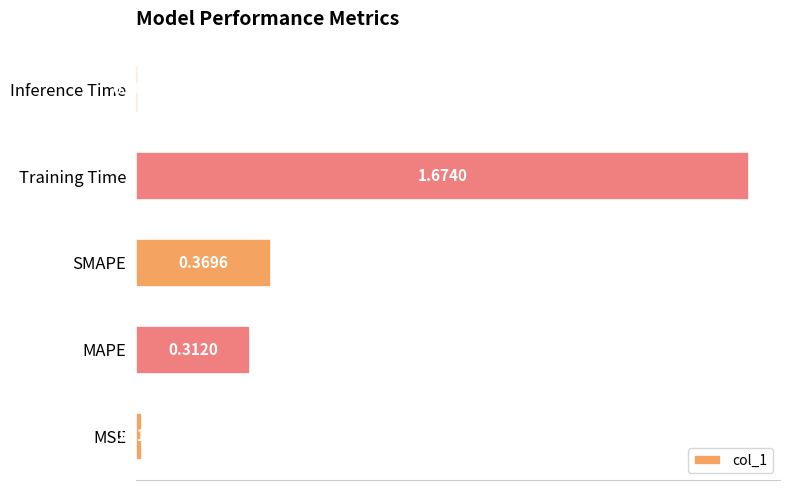

Where is the data nearest to the value 0?

Inference Time